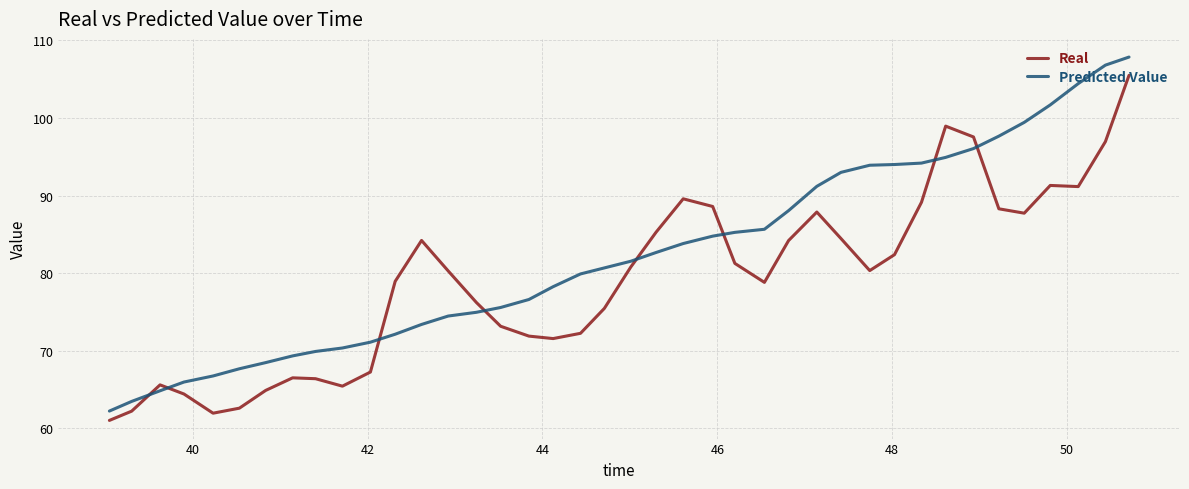

What is the highest value of the Real series?

105.5